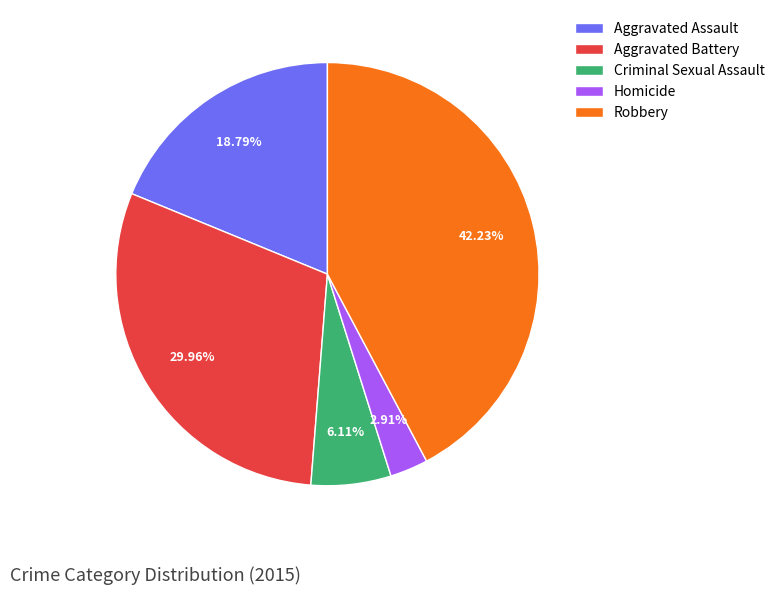

Which slice is the smallest?

Homicide